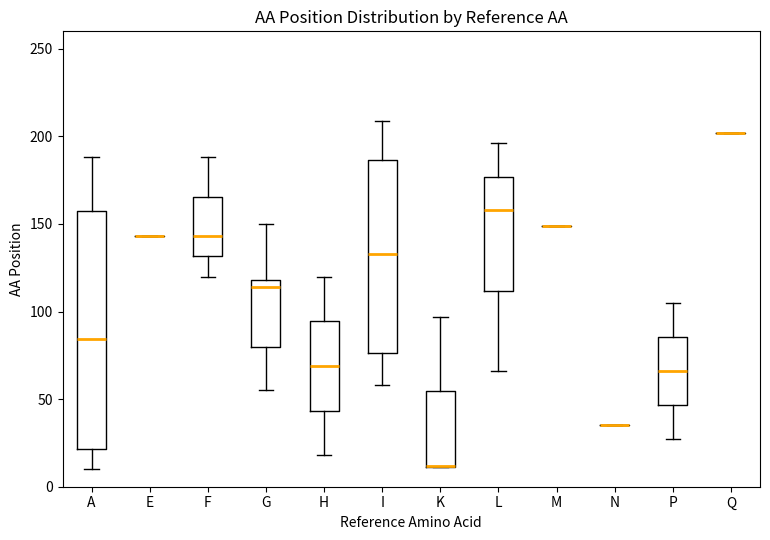

Reading left to right, transcribe this box plot: for each box, give where its median line is, the range the box spans, and where its two whiskers end, as read against the y-axis. The values are not printed on the chart, so give them approximately, as read against the axis.

A: median 85, box 20 to 155, whiskers 10 to 190
E: box collapsed to a line at 145, whiskers 145 to 145
F: median 145, box 130 to 165, whiskers 120 to 190
G: median 115, box 80 to 120, whiskers 55 to 150
H: median 70, box 45 to 95, whiskers 20 to 120
I: median 135, box 75 to 185, whiskers 60 to 210
K: median 10 (drawn on the box's lower edge), box 10 to 55, whiskers 10 to 95
L: median 160, box 110 to 175, whiskers 65 to 195
M: box collapsed to a line at 150, whiskers 150 to 150
N: box collapsed to a line at 35, whiskers 35 to 35
P: median 65, box 45 to 85, whiskers 25 to 105
Q: box collapsed to a line at 200, whiskers 200 to 200